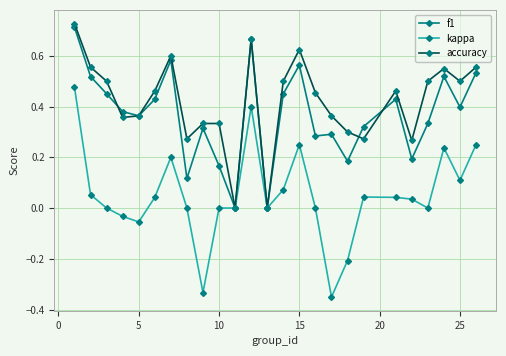

Which series has the largest total across all categories?

accuracy